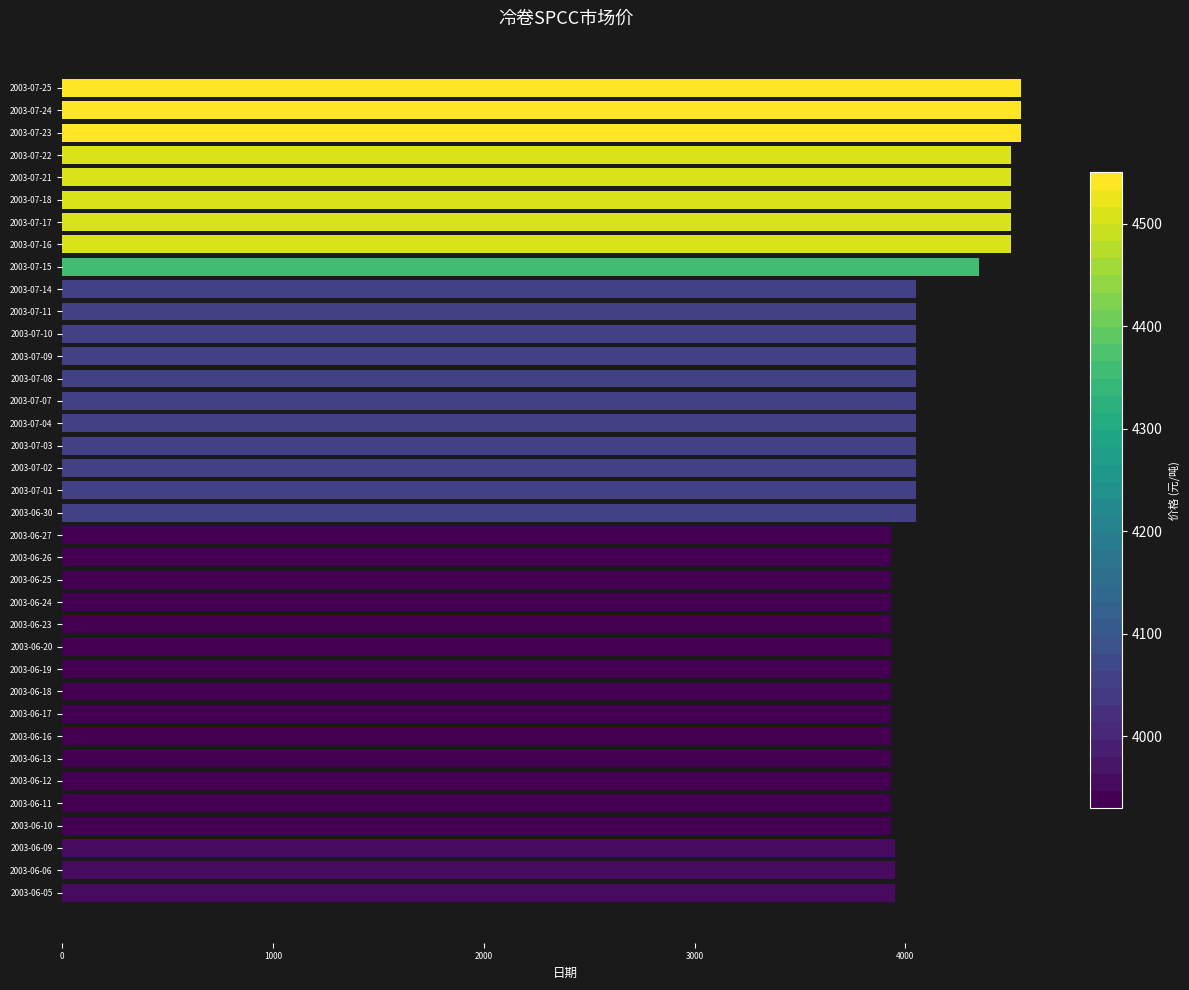

What is the change in value from 2003-06-24 to 2003-07-02?

+120